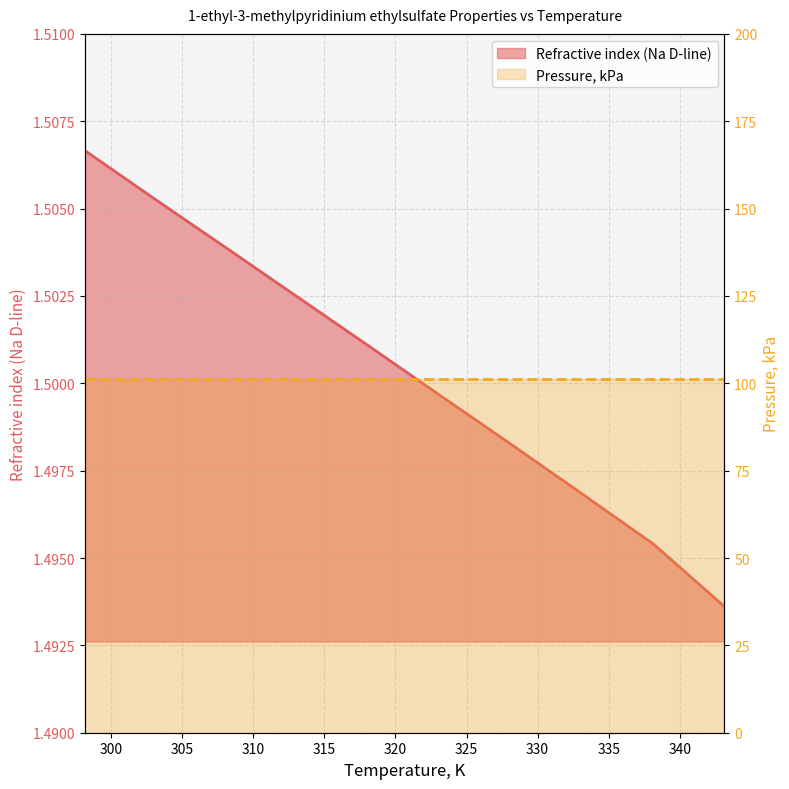

What is the ratio of the value at 298.15 to the value at 313.15?

1.0